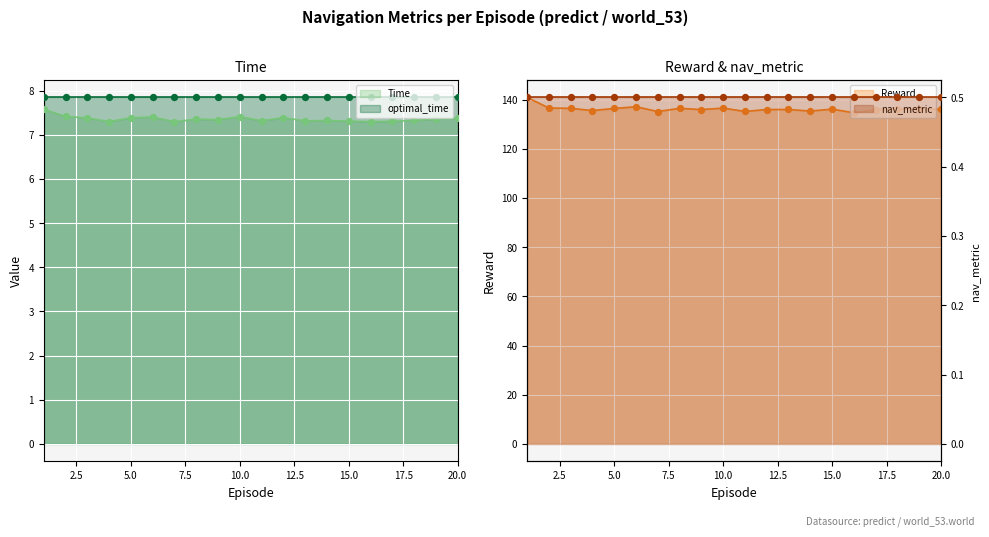

Which series contains the lowest Y value?

Time